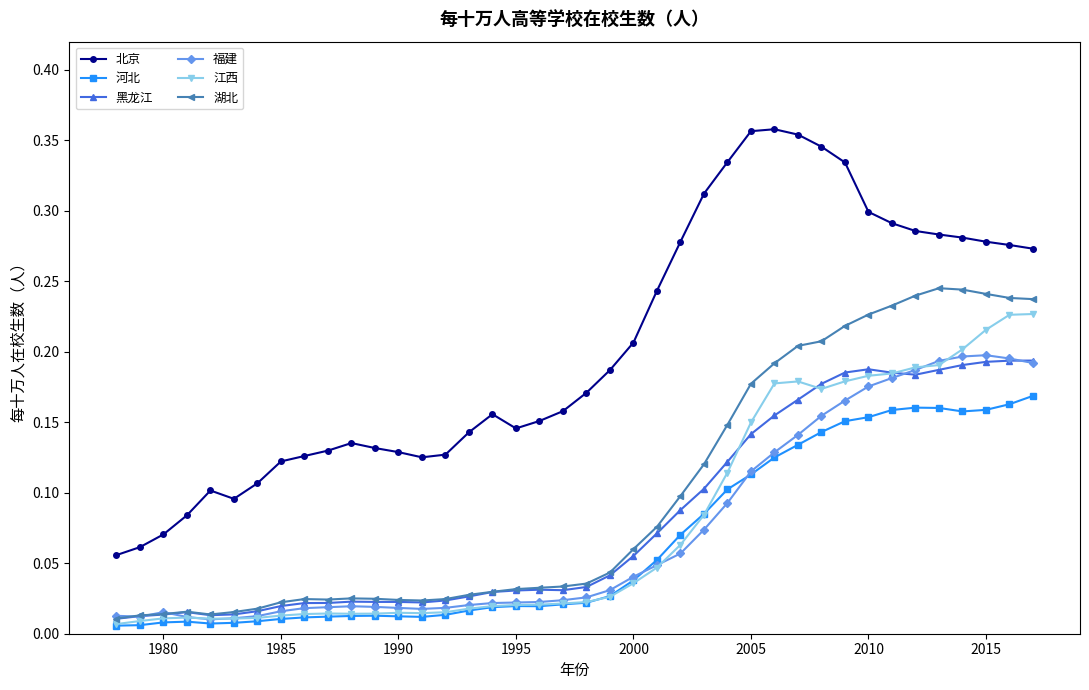

How many 北京 values are between 0 and 1?

40